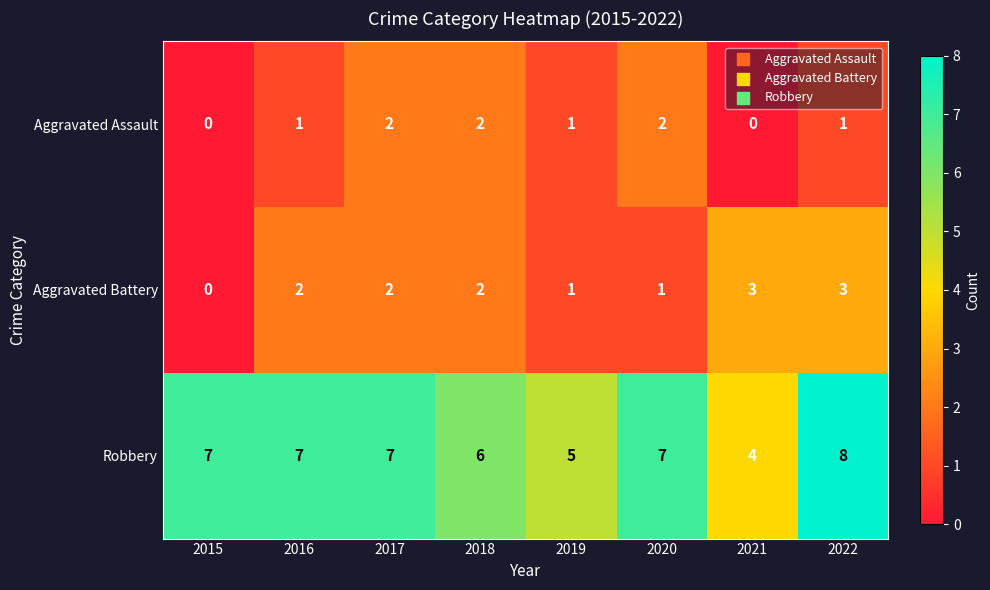

Count the number of data series in this chart.

3